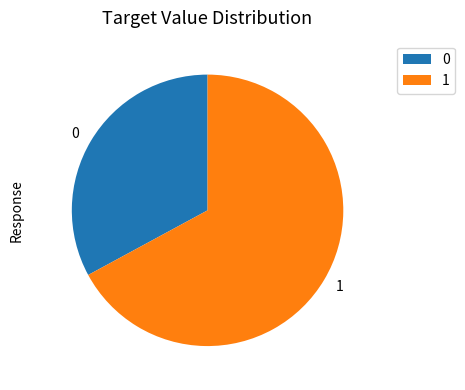

What is the ratio of the value at 0 to the value at 1?

0.5